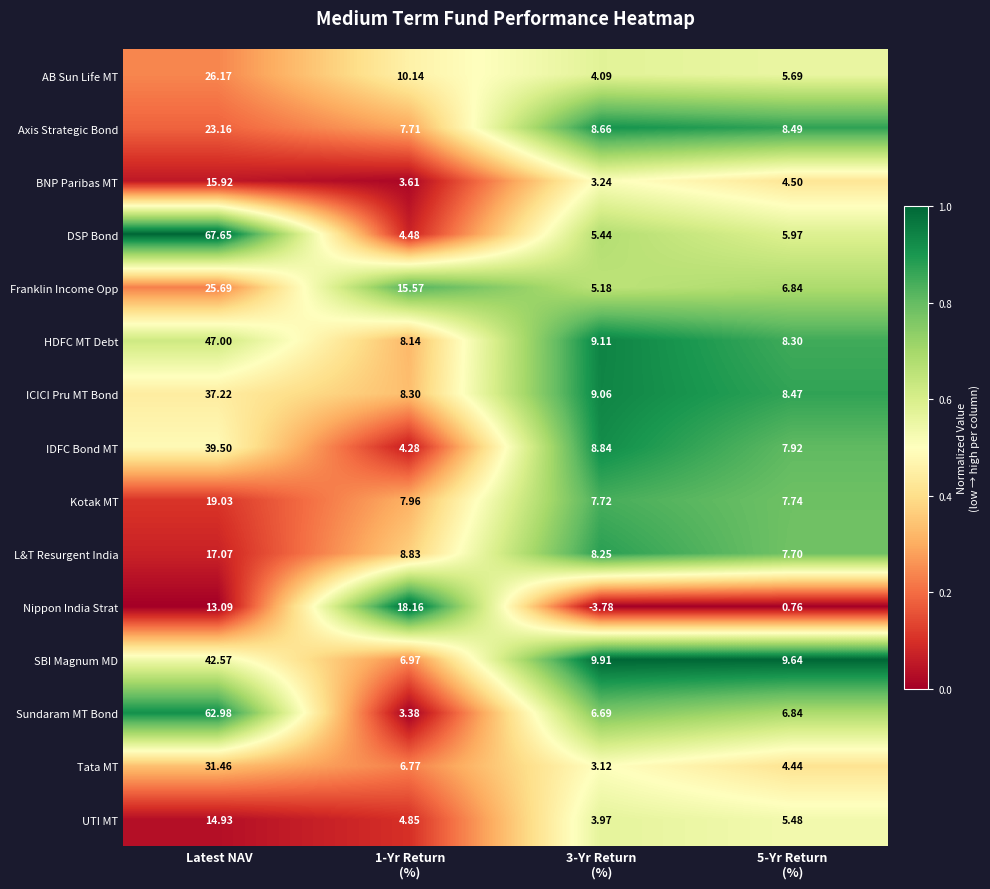

At which category is the sum across all series the highest?

Latest NAV